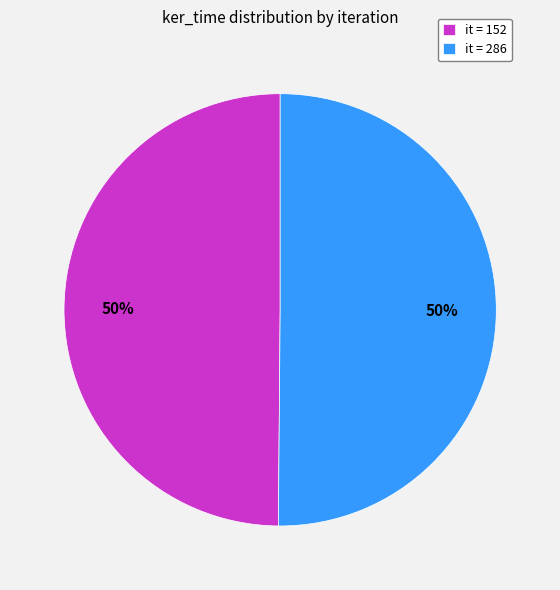

How many slices are in this pie chart?

2